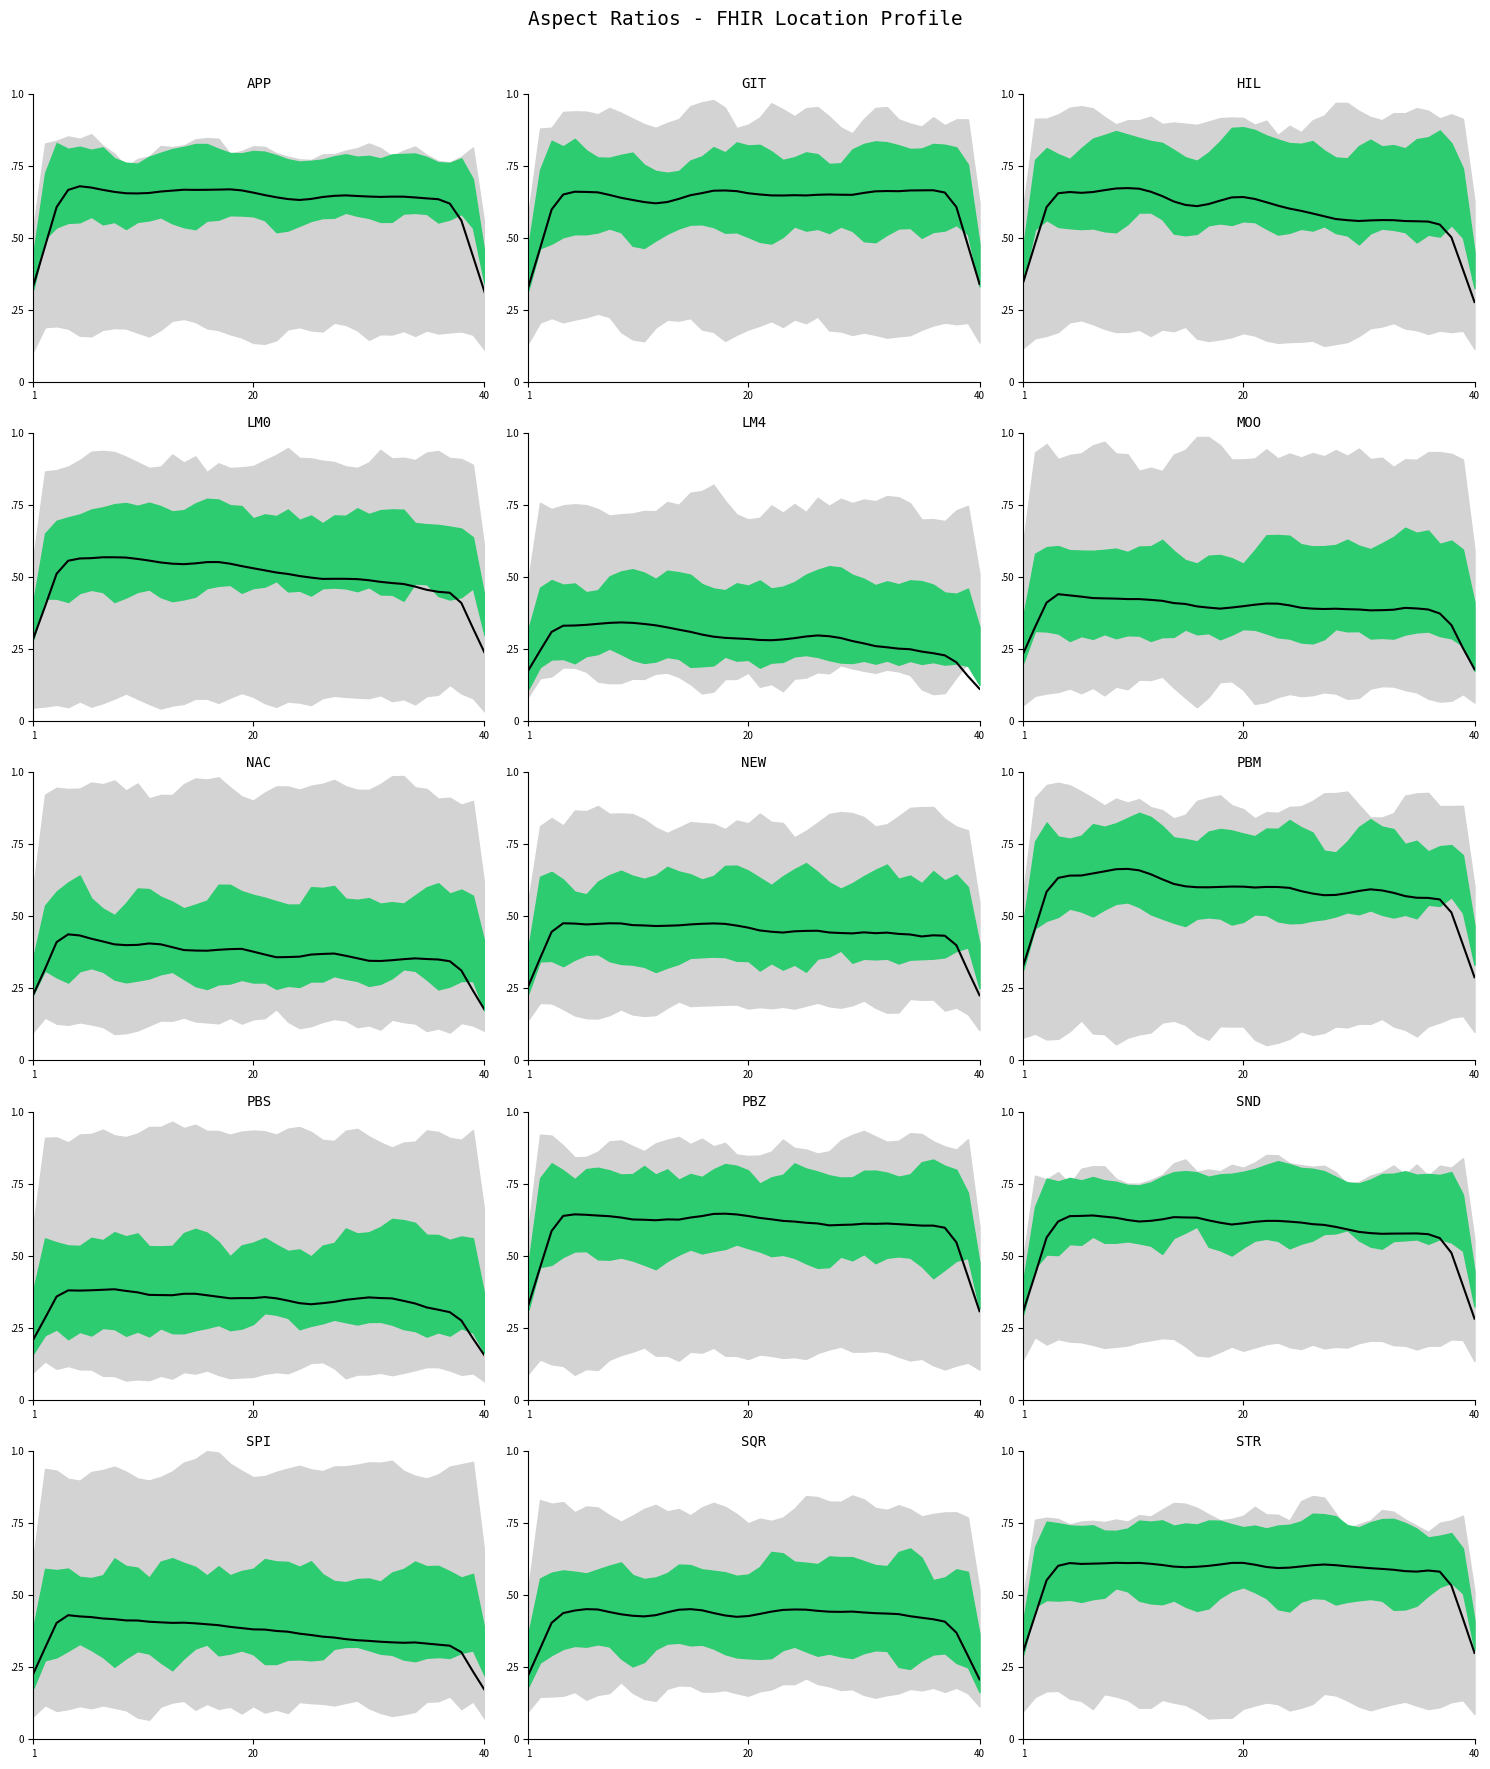

Which label corresponds to the smallest value in the chart?

40